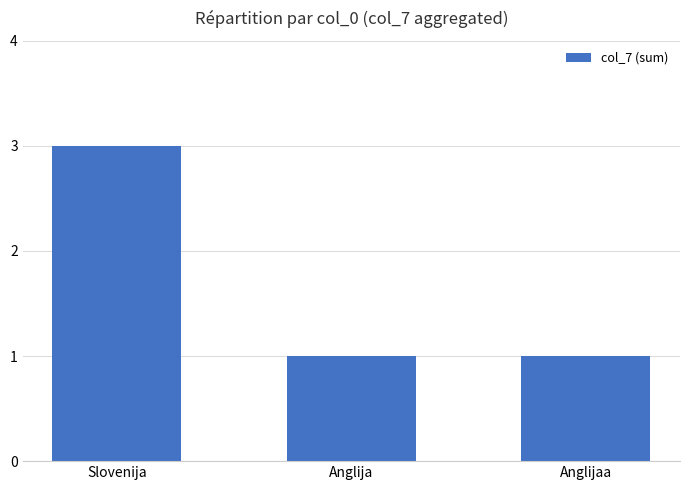

Approximately how many times larger is the value at Anglijaa compared to Slovenija?

0.3